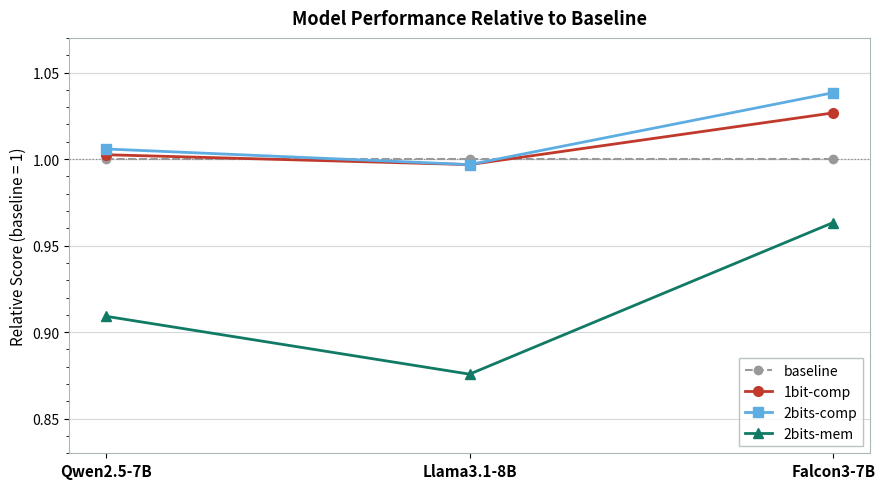

Which series has the largest total across all categories?

2bits-comp